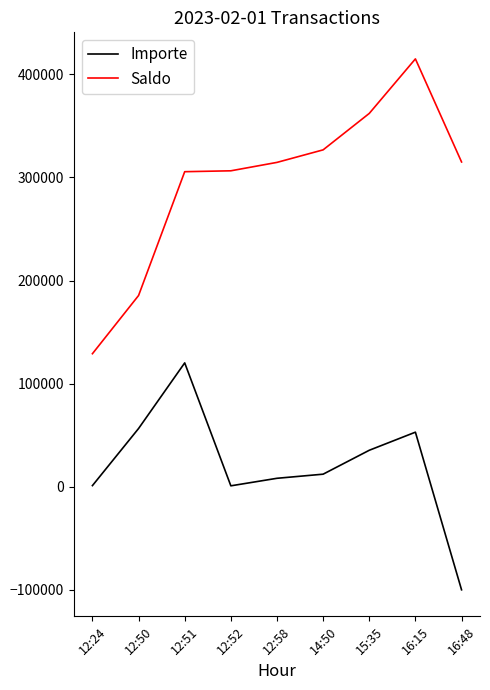

True or false: Importe and Saldo cross at least once.

False